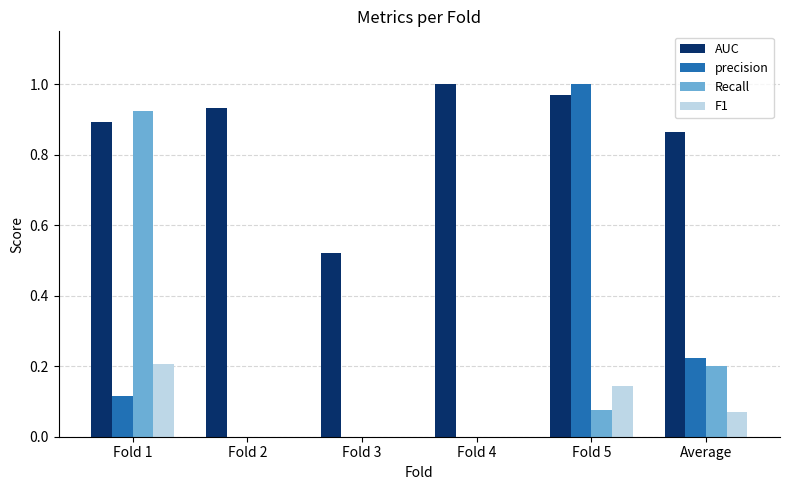

What is the total value across all series at Fold 1?

2.1